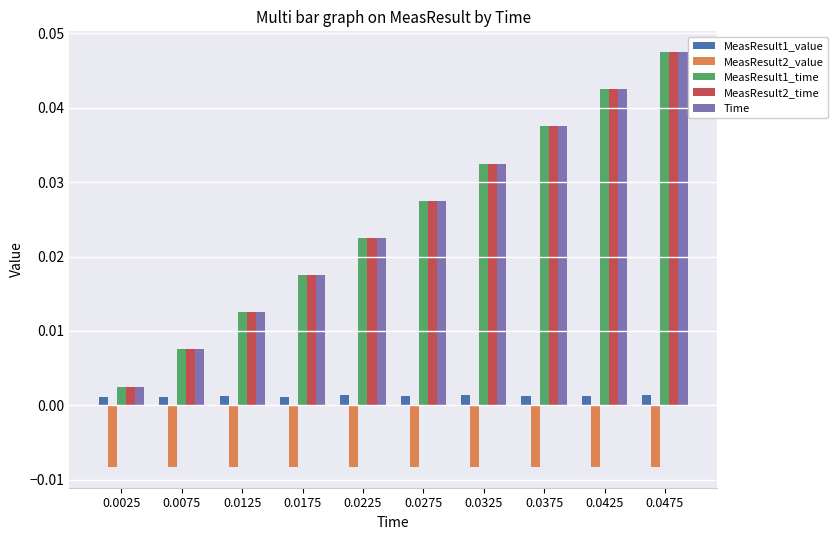

At how many categories does at least one series exceed 0?

10